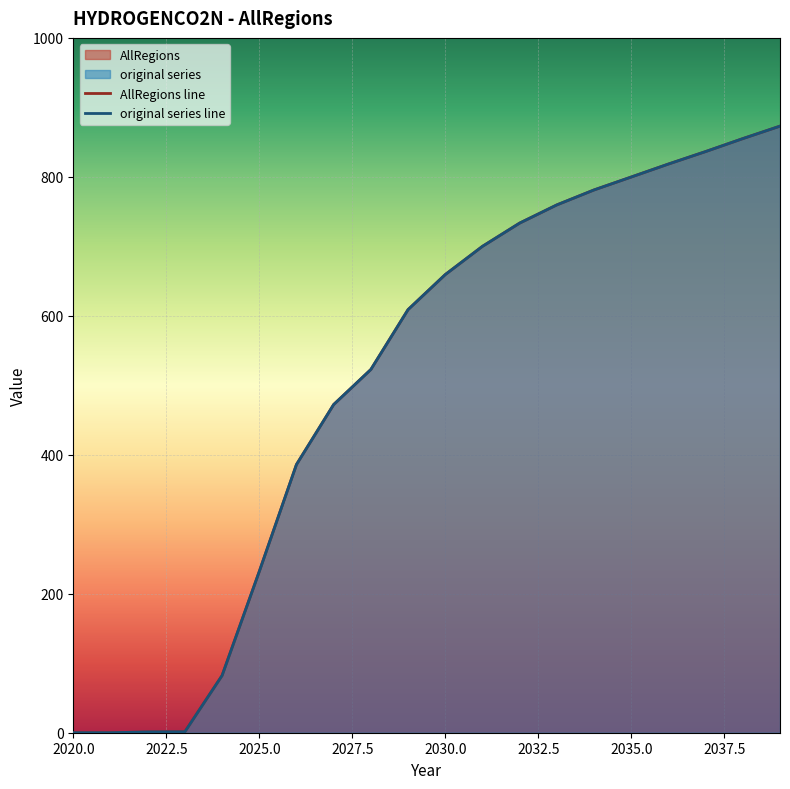

Reading left to right, extract all data points from this chart.

AllRegions: 2020=0.0	2021=0.0	2022=1.1	2023=1.3	2024=82.3	2025=232.0	2026=386.0	2027=472.3	2028=522.8	2029=608.9	2030=659.3	2031=700.0	2032=733.4	2033=759.6	2034=781.2	2035=799.8	2036=818.4	2037=836.4	2038=855.0	2039=873.0
col_12: 2020=0.0	2021=0.0	2022=1.1	2023=1.3	2024=82.3	2025=232.0	2026=386.0	2027=472.3	2028=522.8	2029=608.9	2030=659.3	2031=700.0	2032=733.4	2033=759.6	2034=781.2	2035=799.8	2036=818.4	2037=836.4	2038=855.0	2039=873.0